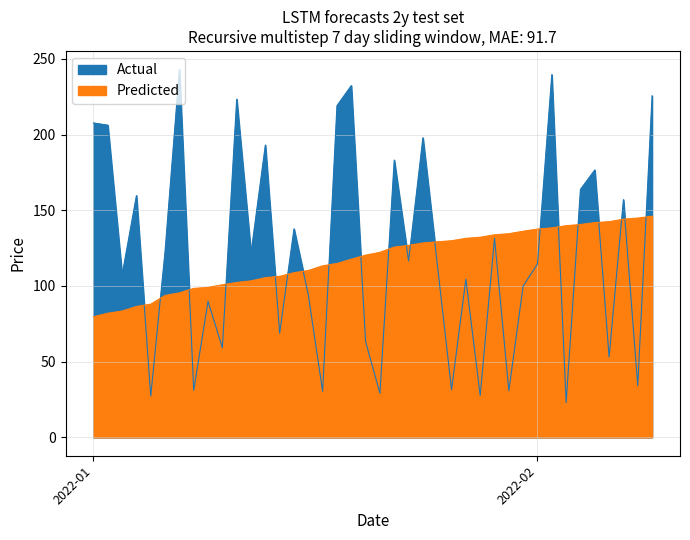

Is the value of Predicted at 26 greater than the value of Actual at 19?

Yes